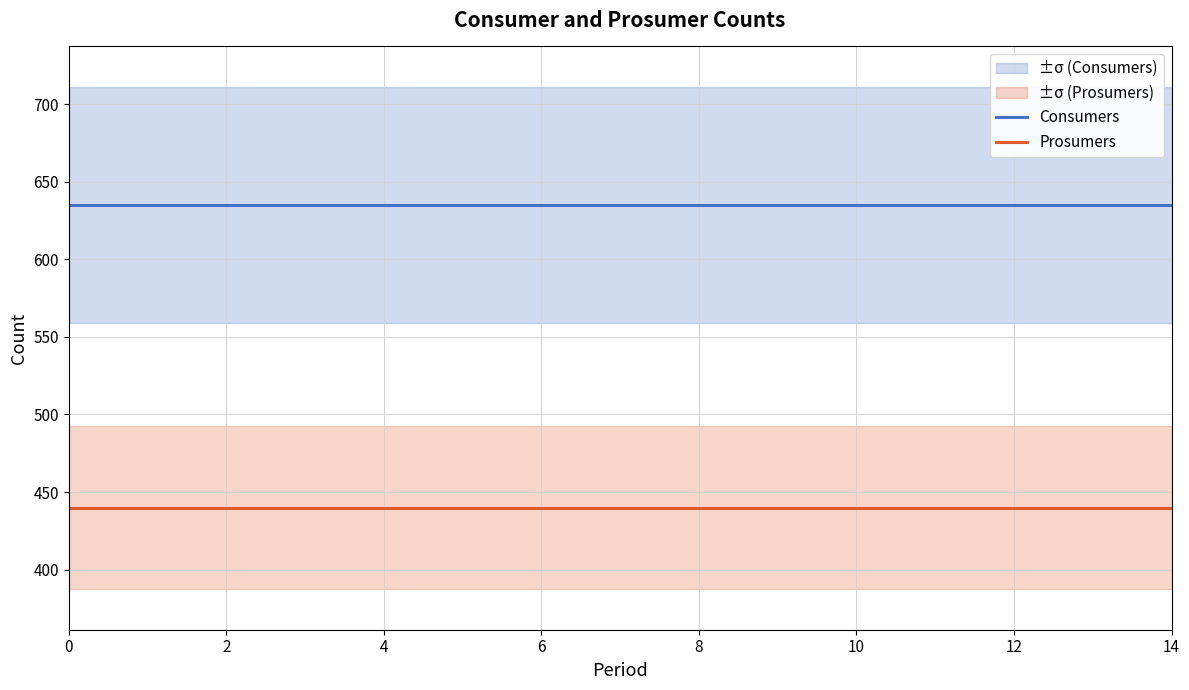

At how many categories does at least one series exceed 615?

15